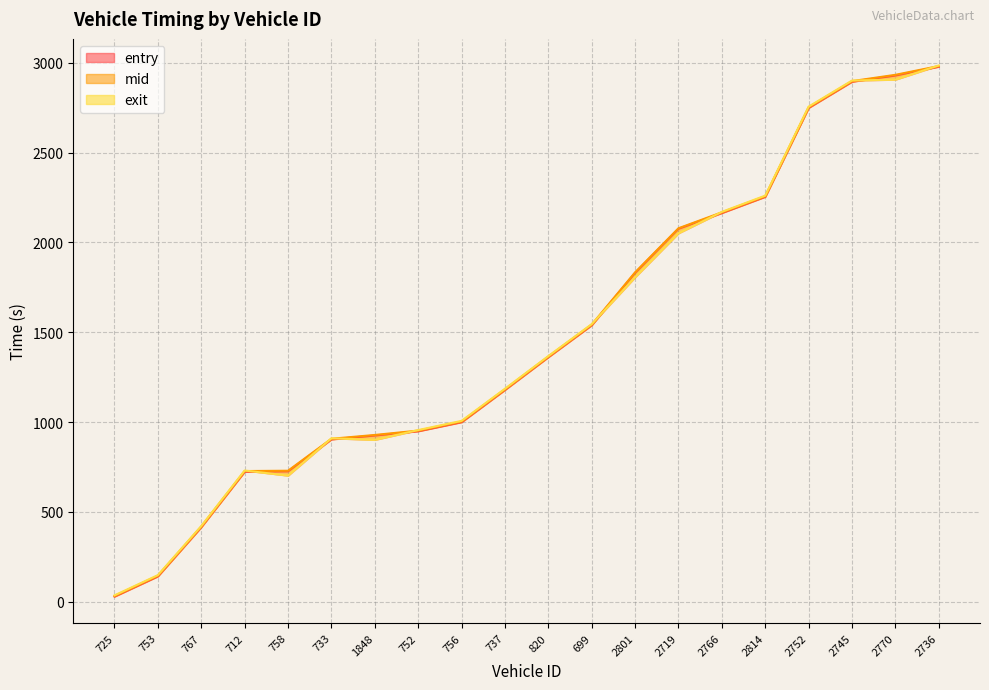

At which label is entry closest to 1503?

699